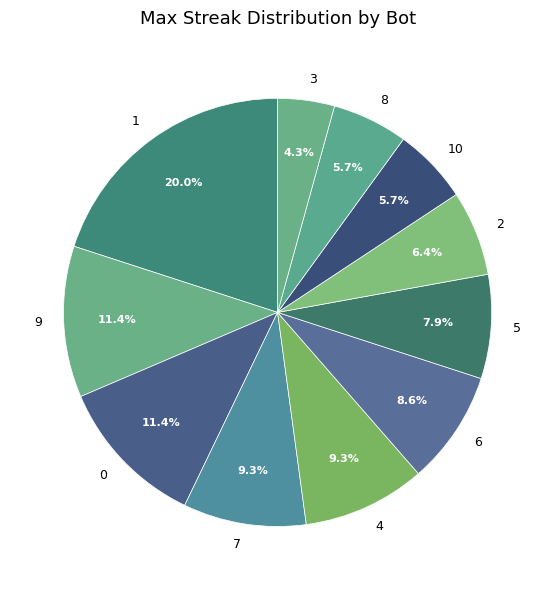

To the nearest percent, what is the combined percentage of 2 and 8?

12%